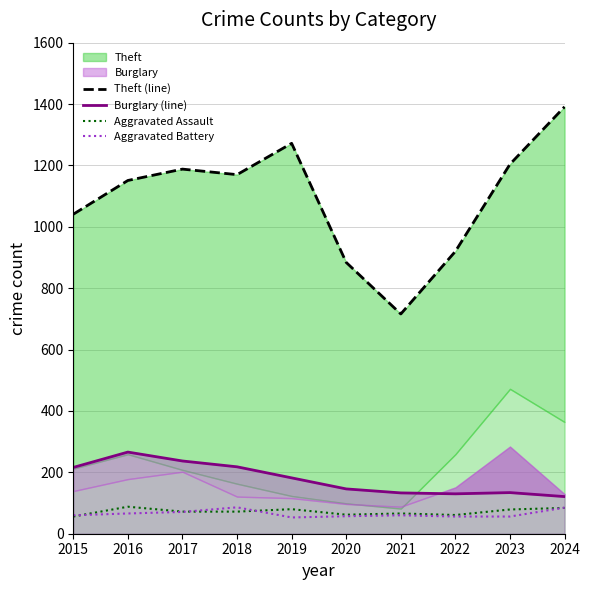

What is the value of the Aggravated Battery point at the 6th from the left?

57